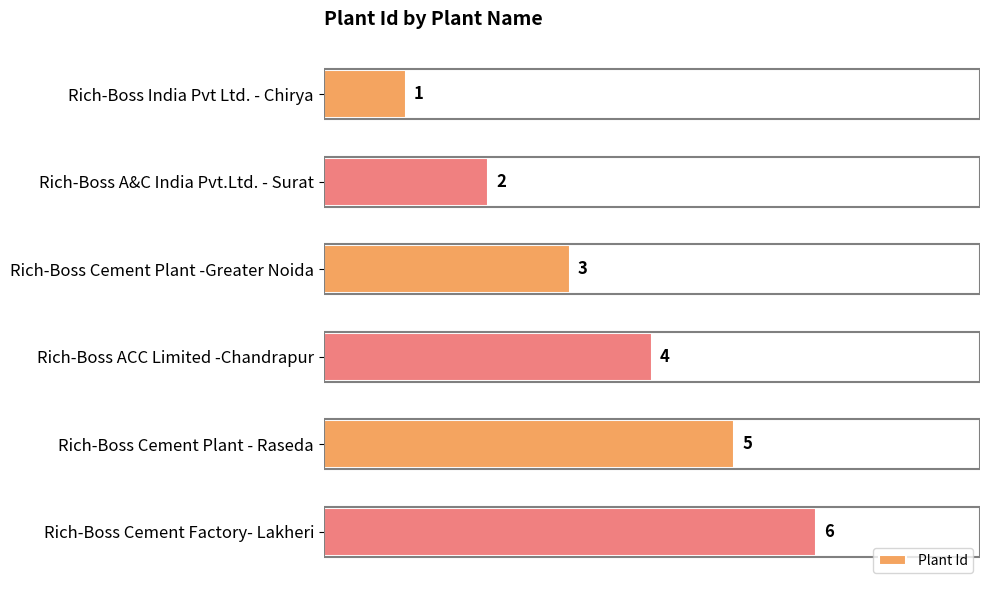

The chart shows a value of 3 at Rich-Boss Cement Plant -Greater Noida. True or false?

True